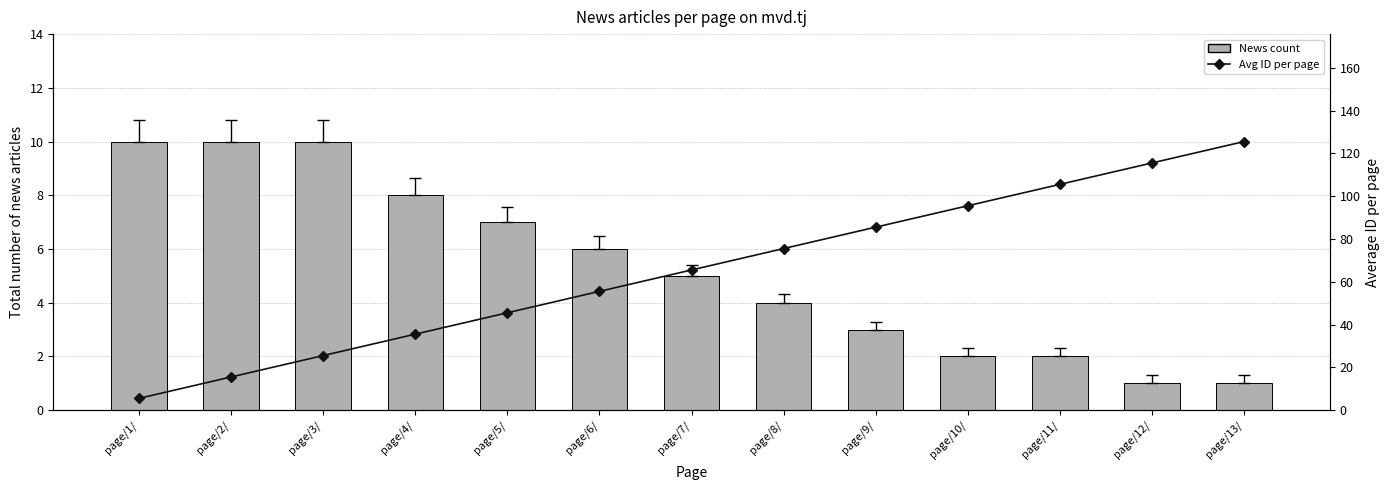

What are all the series names shown in the legend?

News count, Avg ID per page